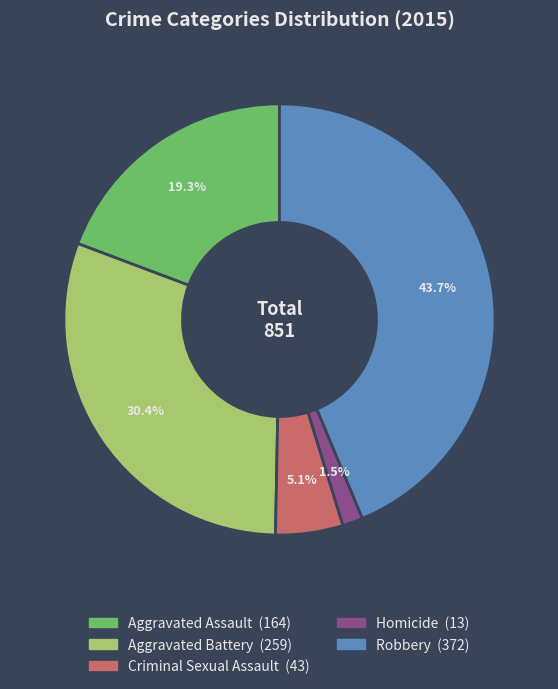

Is Aggravated Battery the majority of the pie?

No